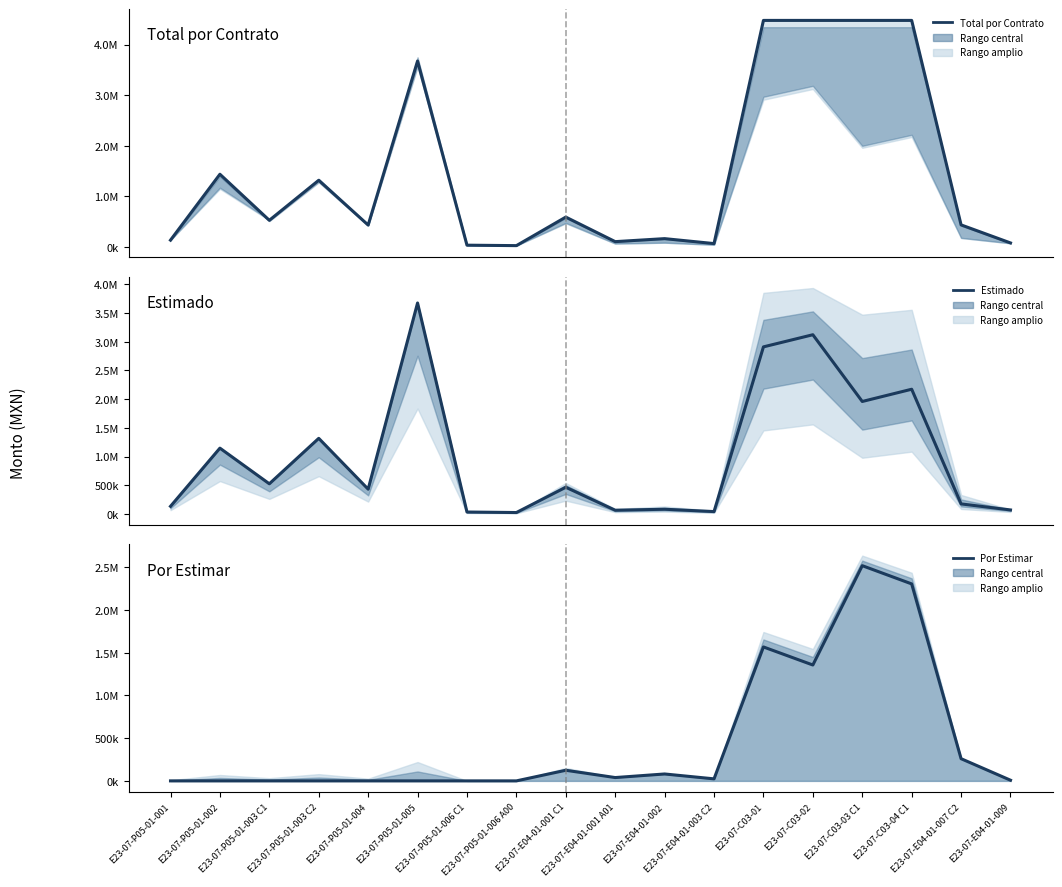

How many data points in Por Estimar are above 23810?

9